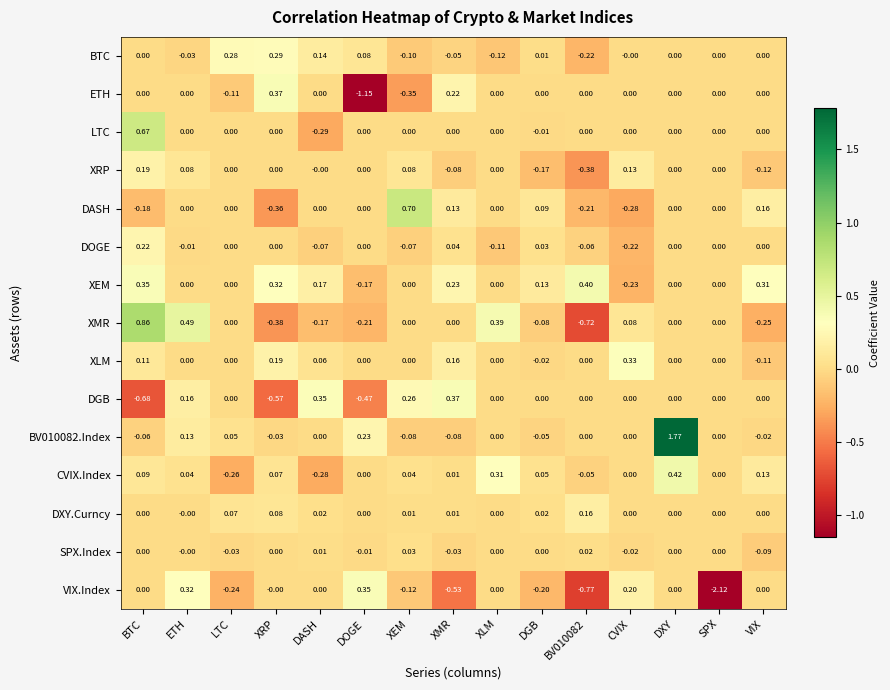

Which series changed the most between BV010082 and VIX?

VIX.Index